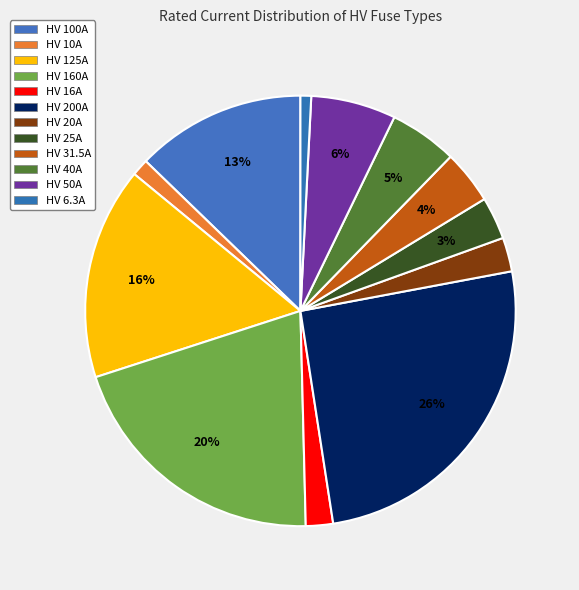

What is the change in value from HV 16A to HV 50A?

+34.0